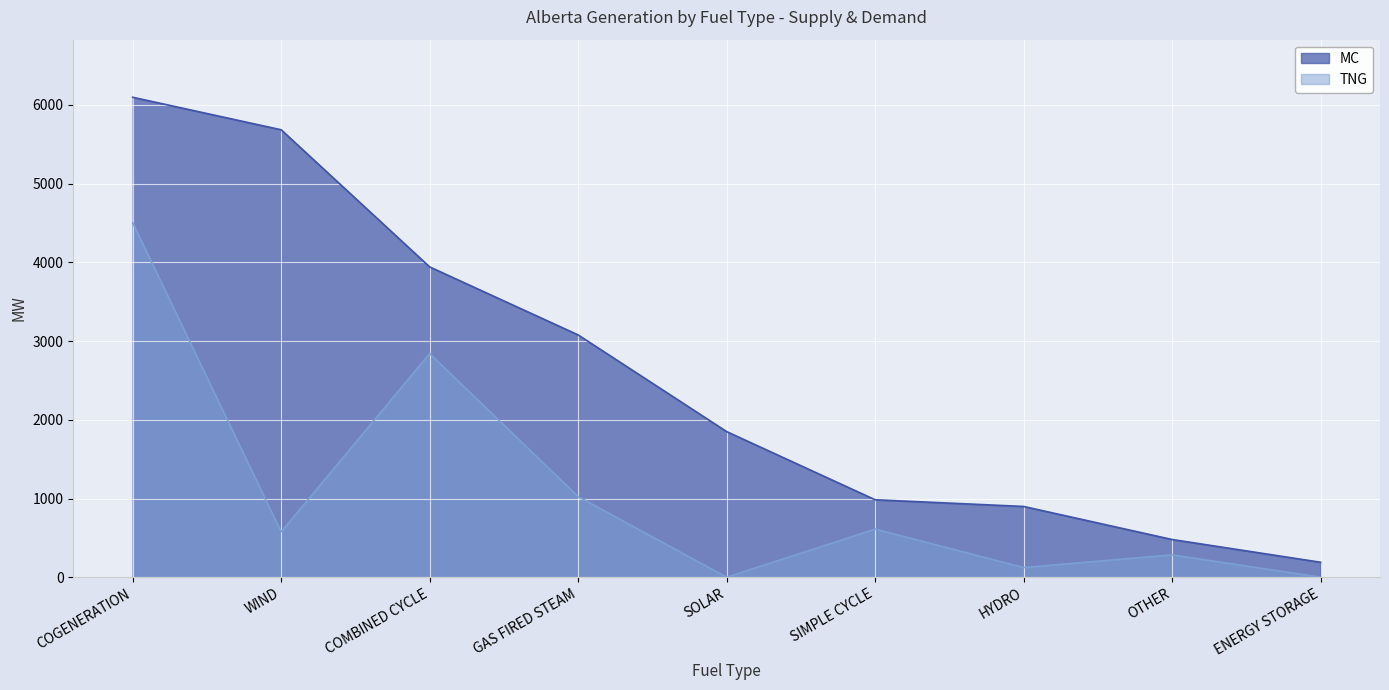

What are all the series names shown in the legend?

MC, TNG